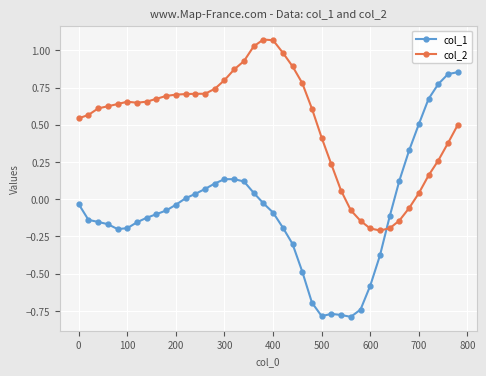

What is the sum of all col_2 values?

19.9